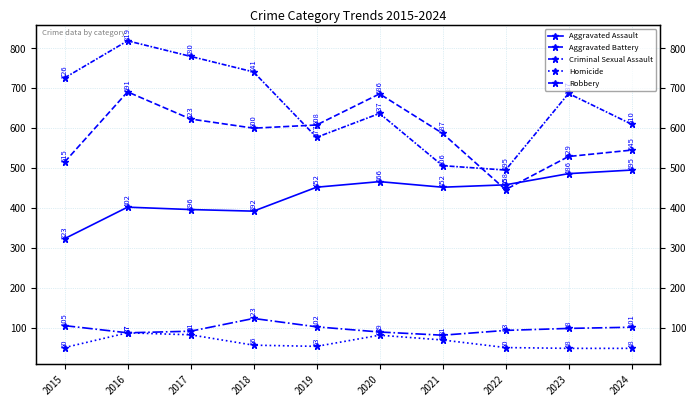

Reading right to left, extract all data points from this chart.

Aggravated Assault: 495	486	458	452	466	452	392	396	402	323
Aggravated Battery: 545	529	446	587	686	608	600	623	691	515
Criminal Sexual Assault: 101	98	93	81	89	102	123	91	87	105
Homicide: 48	48	50	69	81	53	56	82	87	50
Robbery: 610	687	495	506	637	577	741	780	819	726